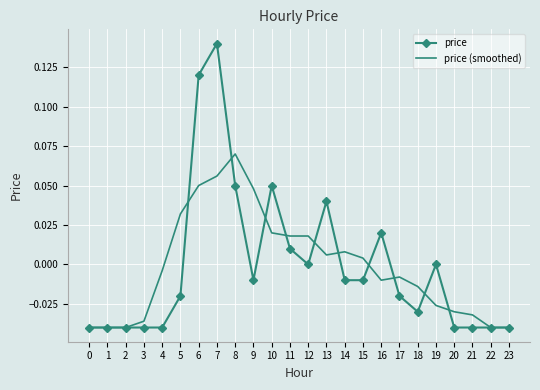

Rank the series by their maximum value, from highest to lowest.

price, price (smoothed)